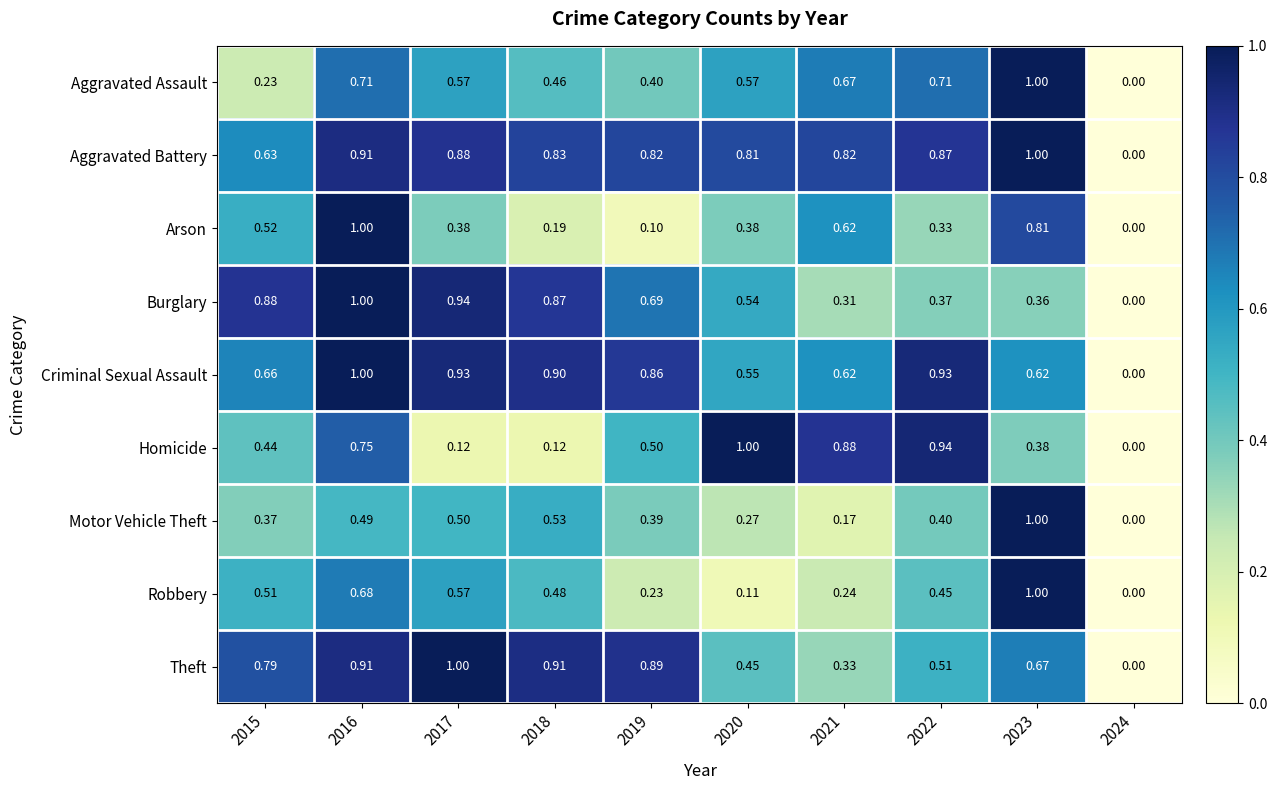

Is the value of Theft at 2024 greater than the value of Aggravated Battery at 2020?

No